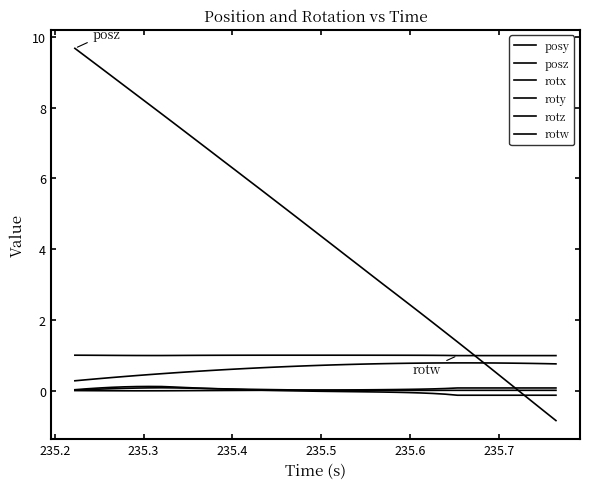

What is the smallest value displayed?

-0.9